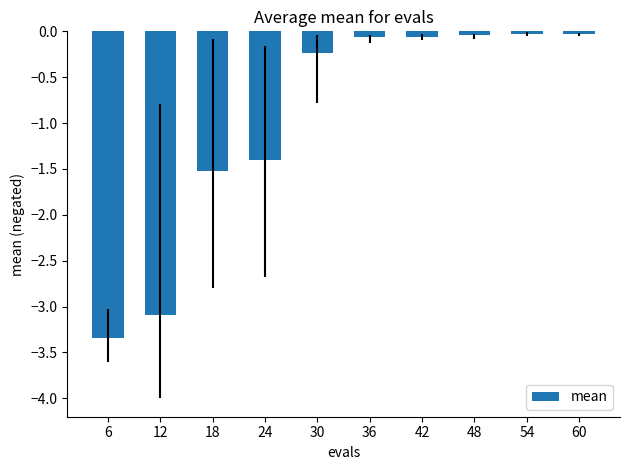

What is the smallest value displayed?

-3.3